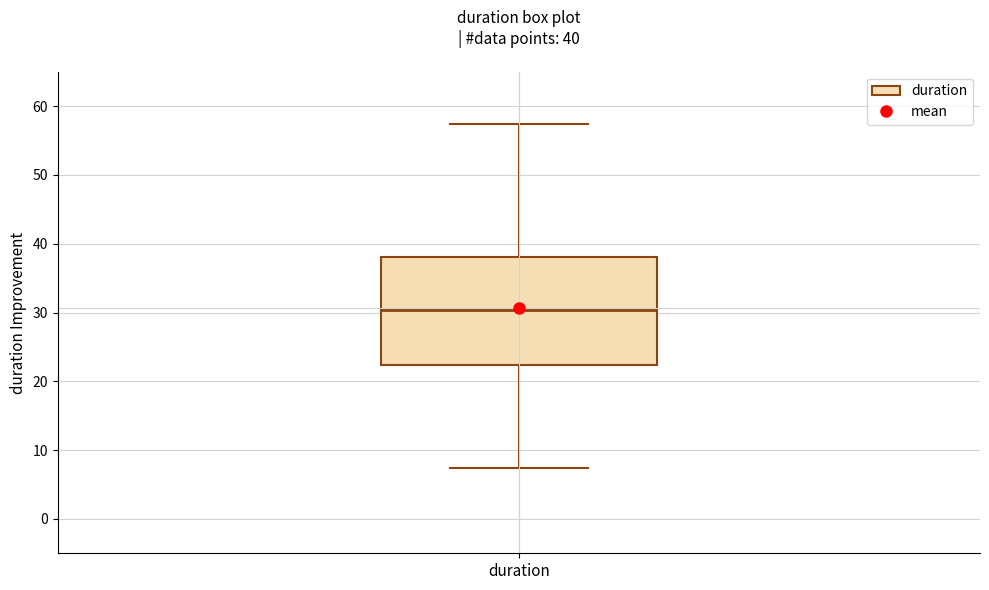

Where does the upper whisker of the box for duration end on the y-axis? The values are not printed on the chart, so give them approximately, as read against the axis.

57